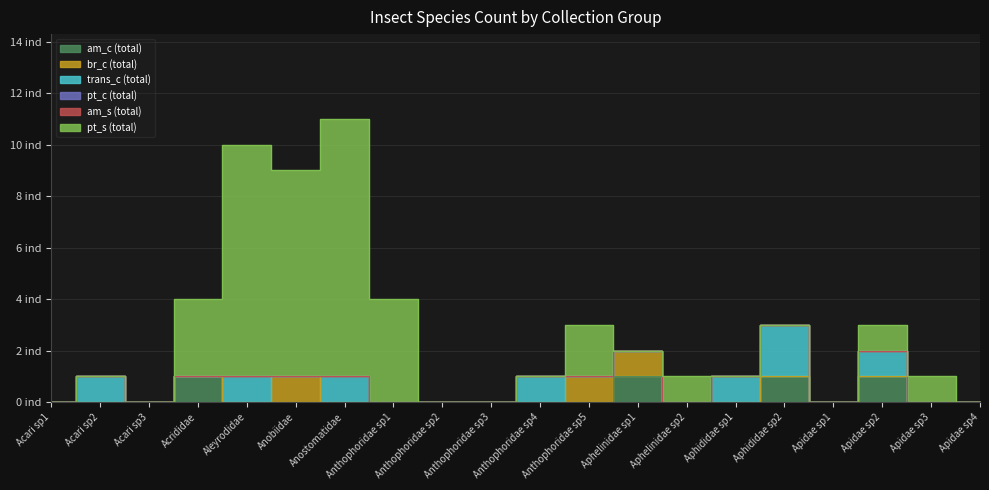

True or false: trans_c (total) and pt_s (total) intersect in this chart.

True